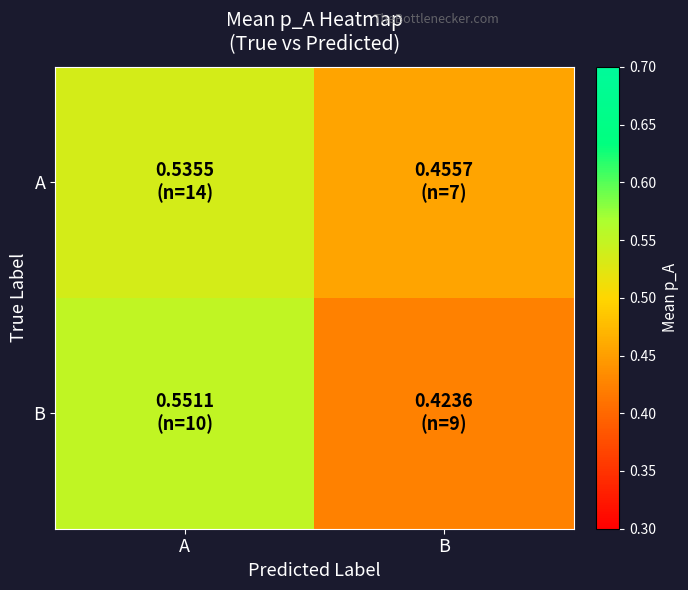

Reading right to left, list all the values displayed in this chart.

A: B=0.5	A=0.5
B: B=0.4	A=0.6